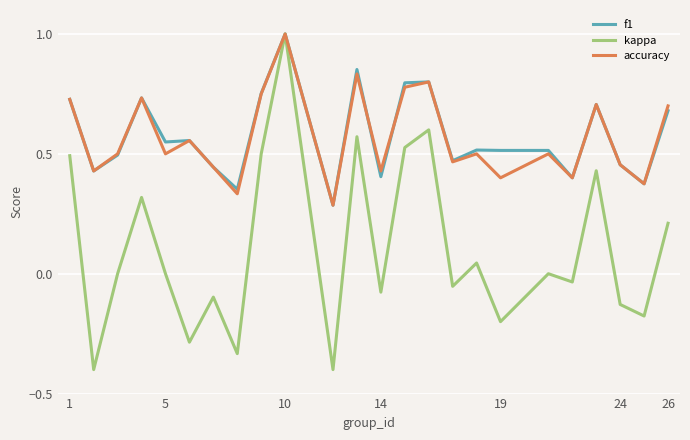

Which series has the widest spread of values?

kappa